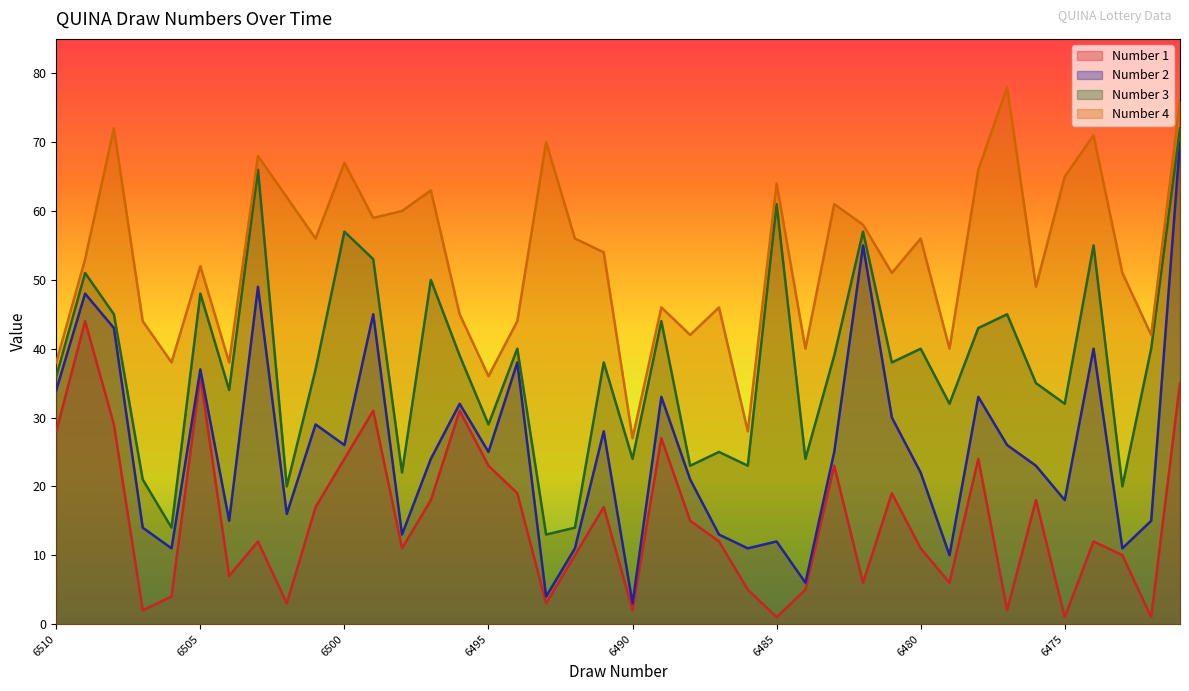

True or false: Number 4 and Number 2 intersect in this chart.

False